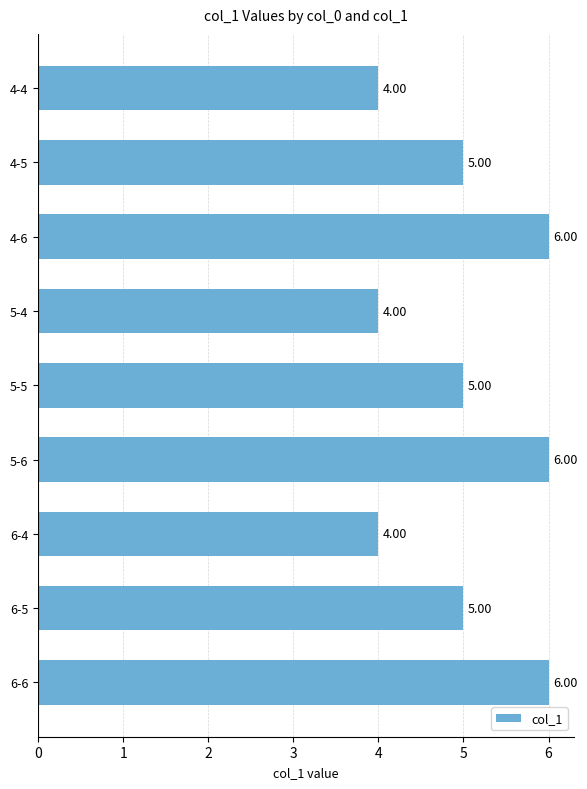

What is the ratio of the value at 4-6 to the value at 6-6?

1.0